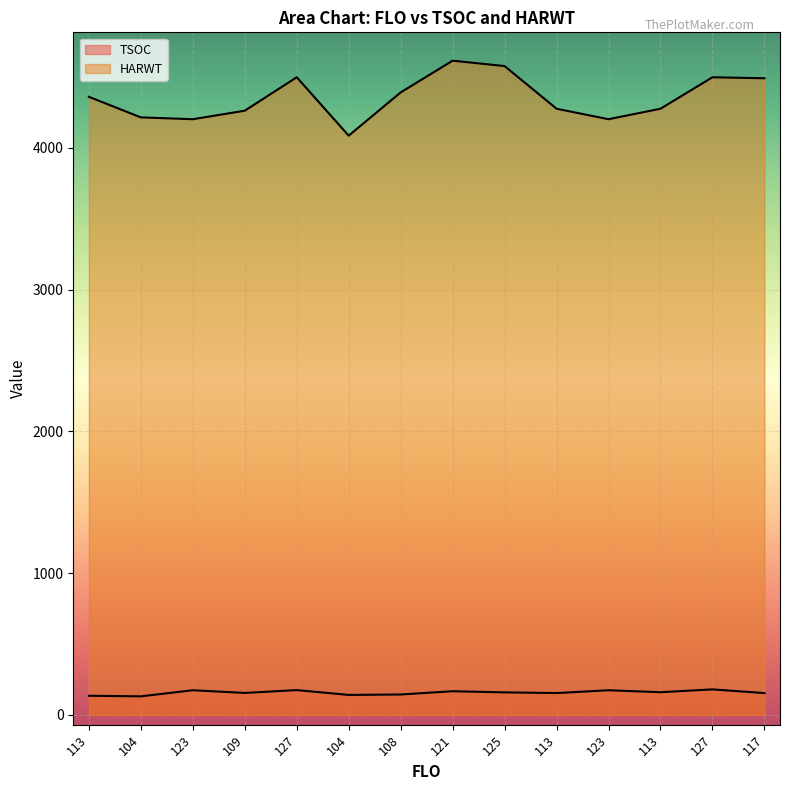

In HARWT, how many points are lower than both neighbors (excluding endpoints)?

3